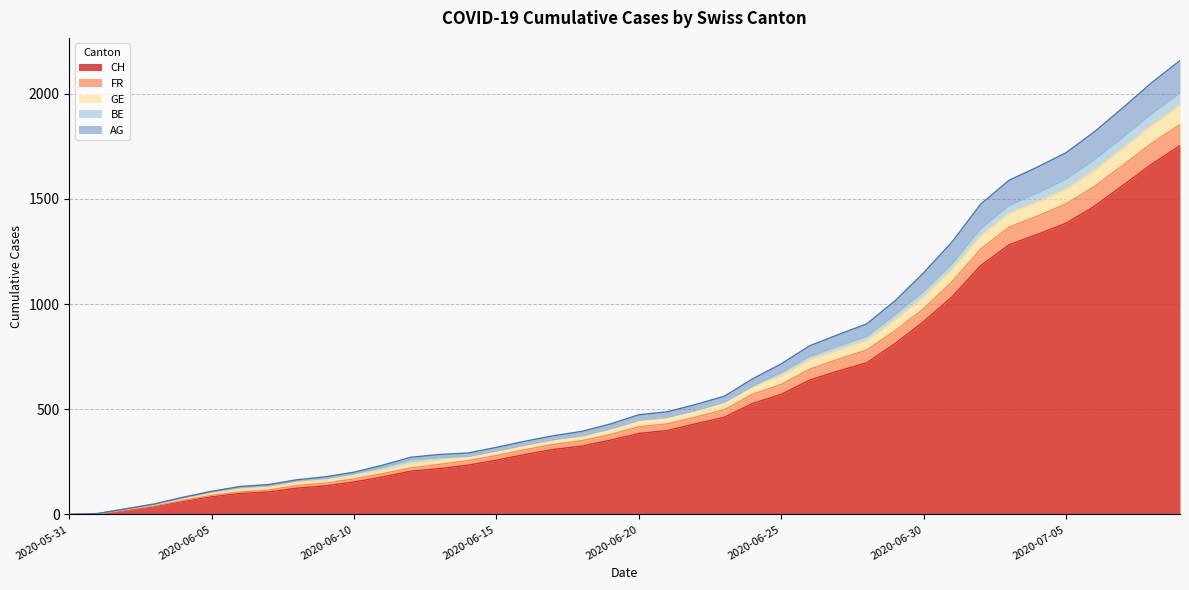

What is the maximum value for CH?

1754